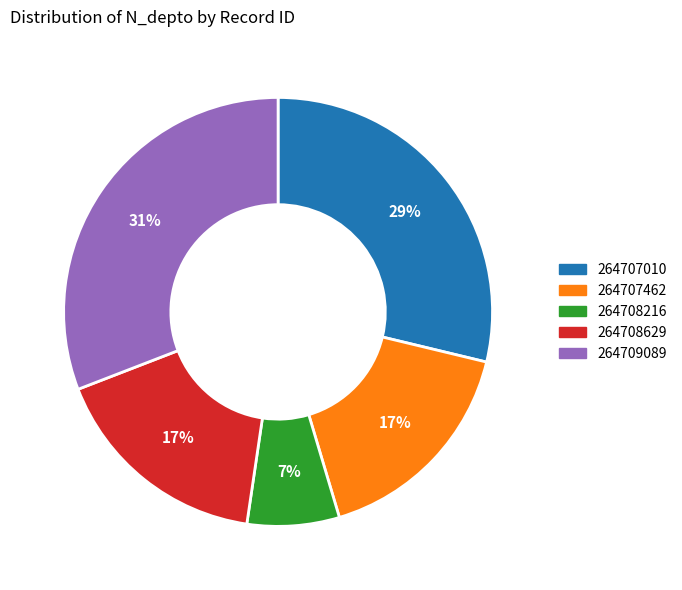

To the nearest percent, what percentage of the pie is 264707462?

17%